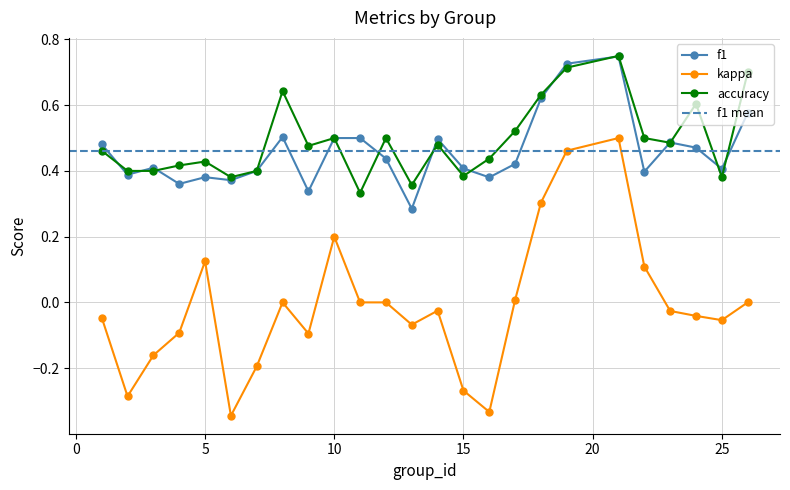

What is the sum of the f1 values at 21 and 12?

1.2